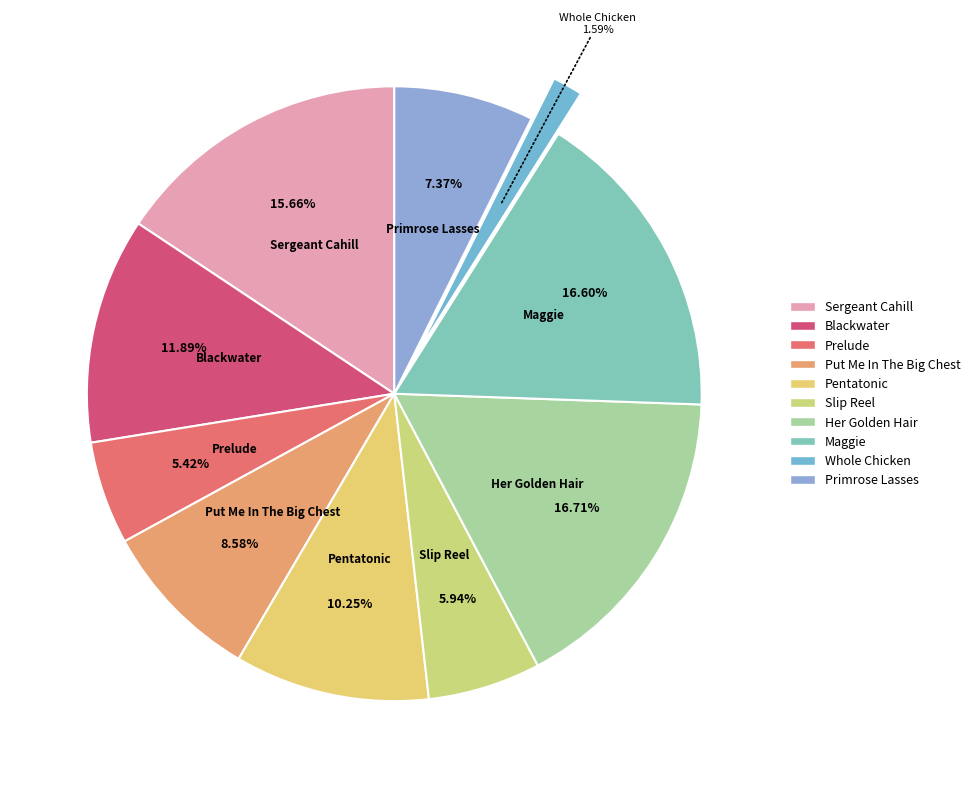

Which slice is the smallest?

Whole Chicken